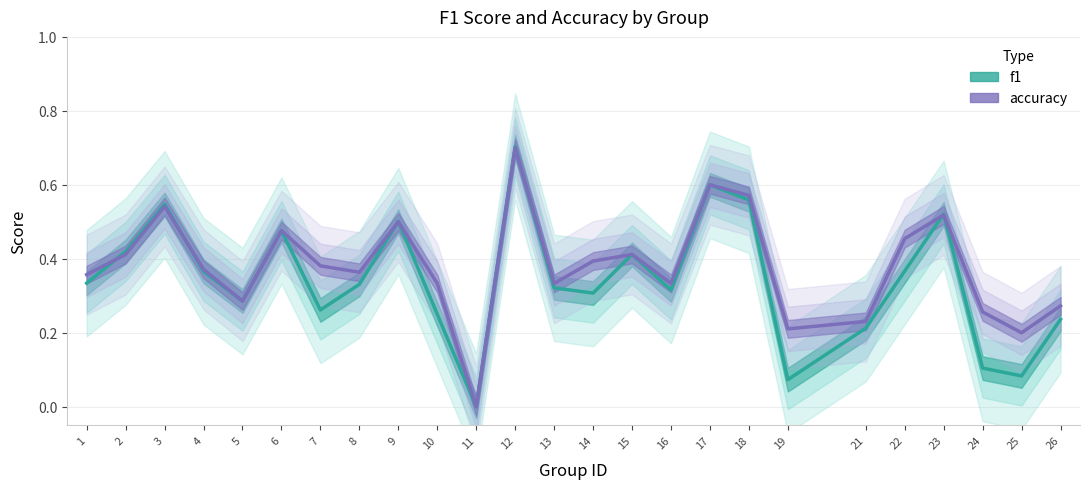

What is the value of the f1 point at the 22nd from the left?

0.5